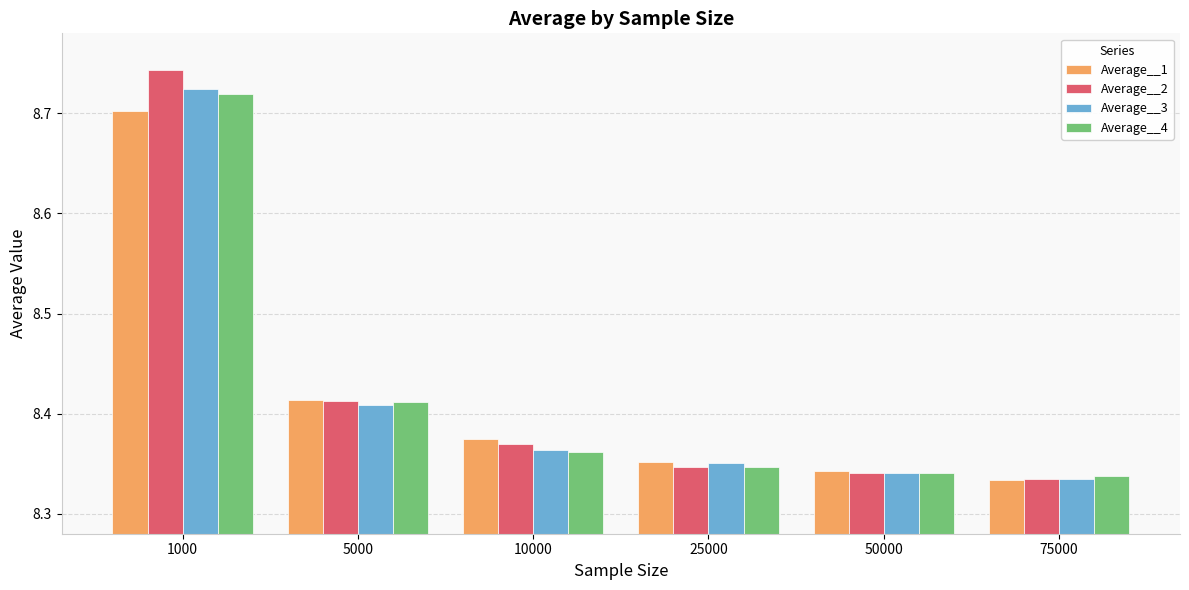

How many Average__4 values are between 8 and 9?

6